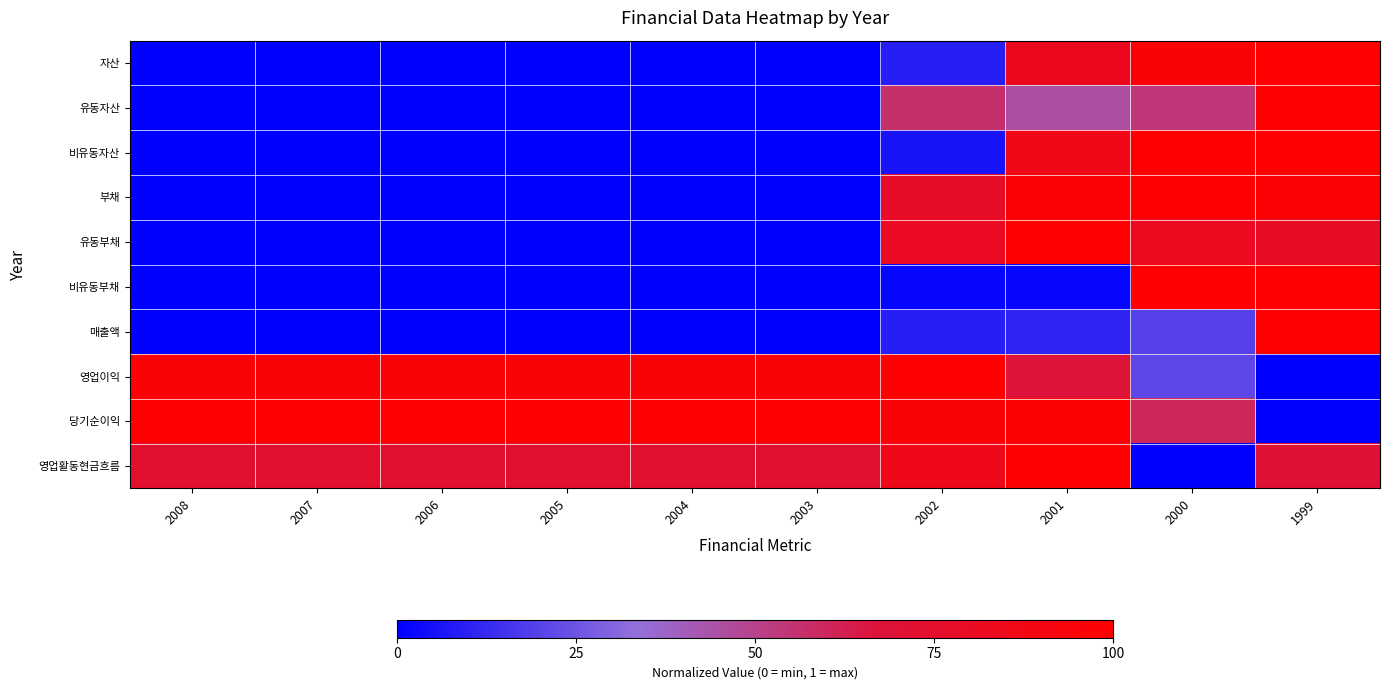

Reading right to left, what are all the values shown in this chart?

자산: 1999=1.0	2000=1.0	2001=0.8	2002=0.1	2003=0.0	2004=0.0	2005=0.0	2006=0.0	2007=0.0	2008=0.0
유동자산: 1999=1.0	2000=0.5	2001=0.5	2002=0.6	2003=0.0	2004=0.0	2005=0.0	2006=0.0	2007=0.0	2008=0.0
비유동자산: 1999=1.0	2000=1.0	2001=0.9	2002=0.1	2003=0.0	2004=0.0	2005=0.0	2006=0.0	2007=0.0	2008=0.0
부채: 1999=1.0	2000=1.0	2001=1.0	2002=0.8	2003=0.0	2004=0.0	2005=0.0	2006=0.0	2007=0.0	2008=0.0
유동부채: 1999=0.8	2000=0.8	2001=1.0	2002=0.8	2003=0.0	2004=0.0	2005=0.0	2006=0.0	2007=0.0	2008=0.0
비유동부채: 1999=1.0	2000=1.0	2001=0.0	2002=0.0	2003=0.0	2004=0.0	2005=0.0	2006=0.0	2007=0.0	2008=0.0
매출액: 1999=1.0	2000=0.2	2001=0.1	2002=0.1	2003=0.0	2004=0.0	2005=0.0	2006=0.0	2007=0.0	2008=0.0
영업이익: 1999=0.0	2000=0.2	2001=0.7	2002=1.0	2003=1.0	2004=1.0	2005=1.0	2006=1.0	2007=1.0	2008=1.0
당기순이익: 1999=0.0	2000=0.6	2001=1.0	2002=1.0	2003=1.0	2004=1.0	2005=1.0	2006=1.0	2007=1.0	2008=1.0
영업활동현금흐름: 1999=0.7	2000=0.0	2001=1.0	2002=0.9	2003=0.7	2004=0.7	2005=0.7	2006=0.7	2007=0.7	2008=0.7